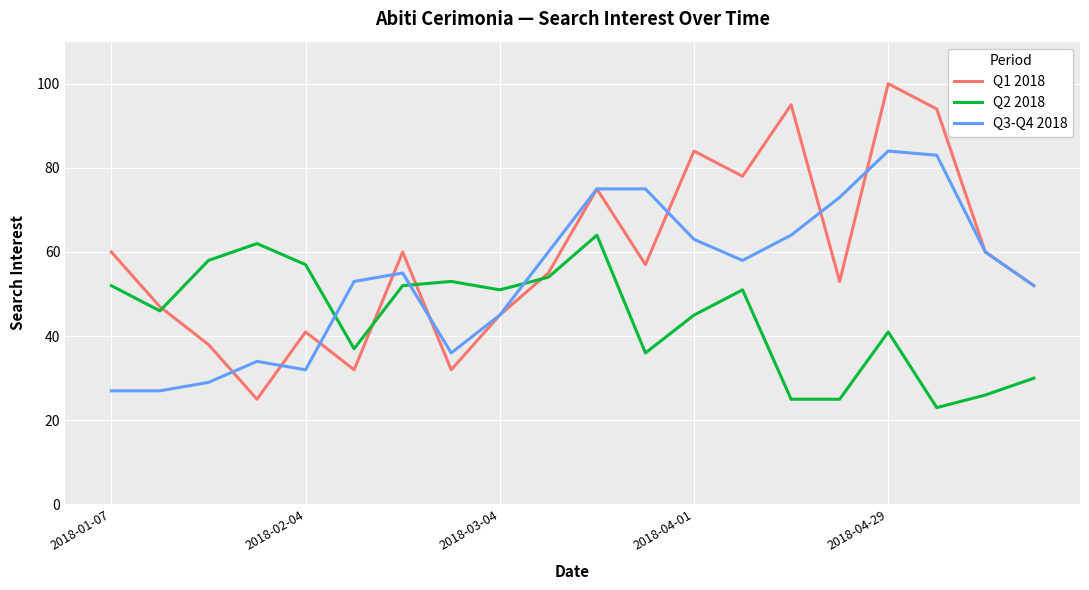

Which series has the largest range (max minus min)?

Q1 2018